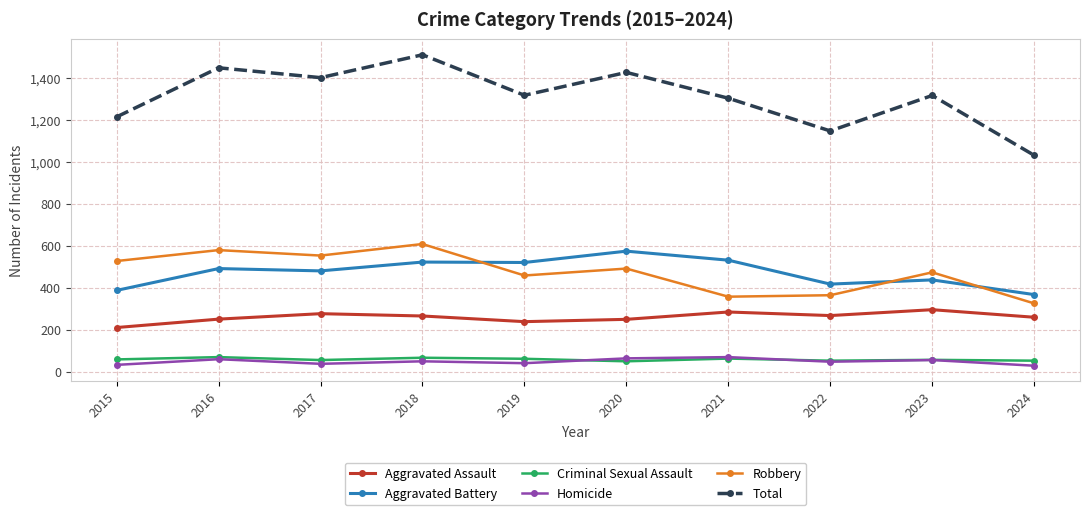

What is the difference between the Aggravated Assault values at 2023 and 2022?

28